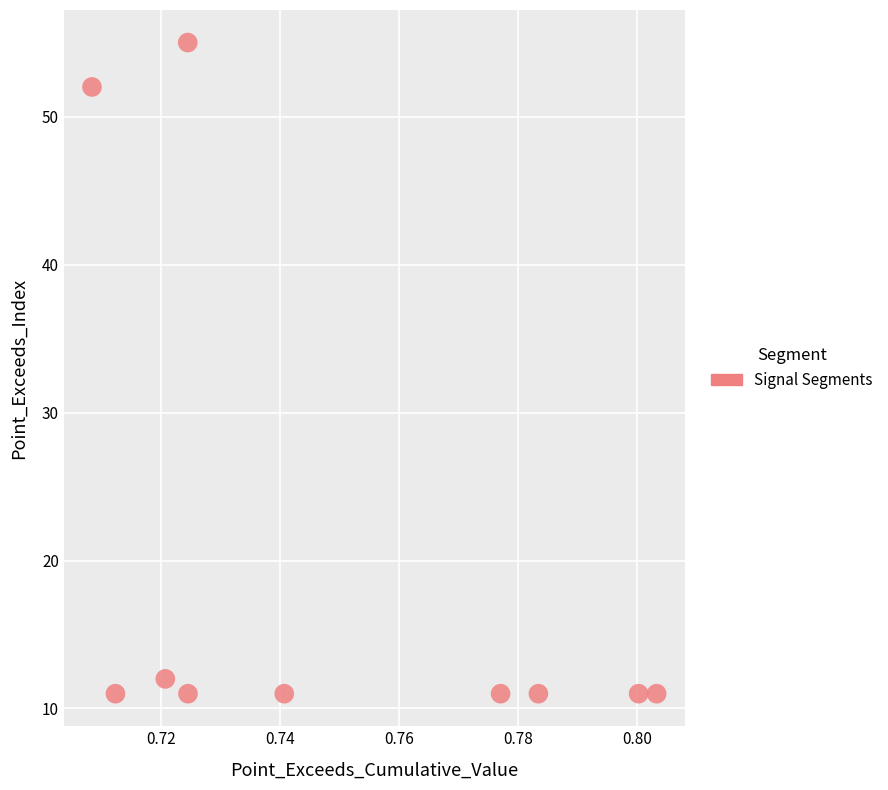

What Y value in the scatter plot is closest to 33?

52